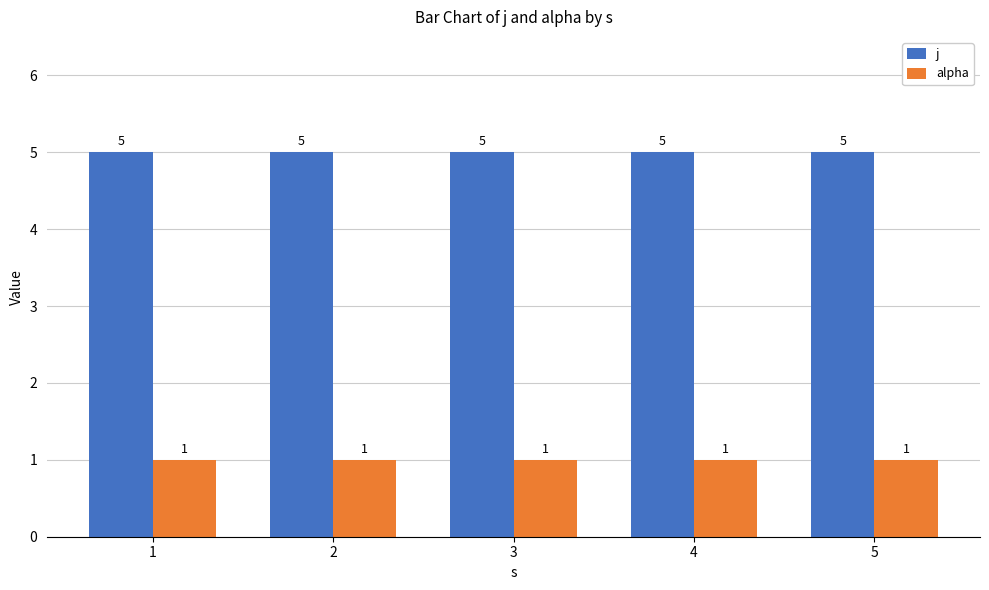

What is the average value of the j series?

5